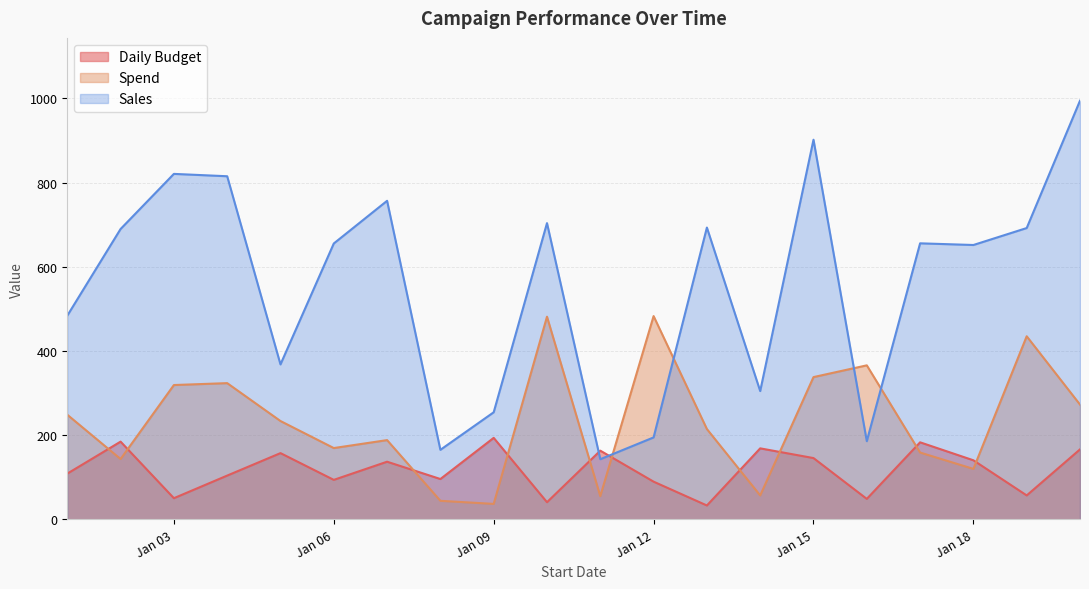

True or false: Spend has a value of 36.8 at Jan 09.

True